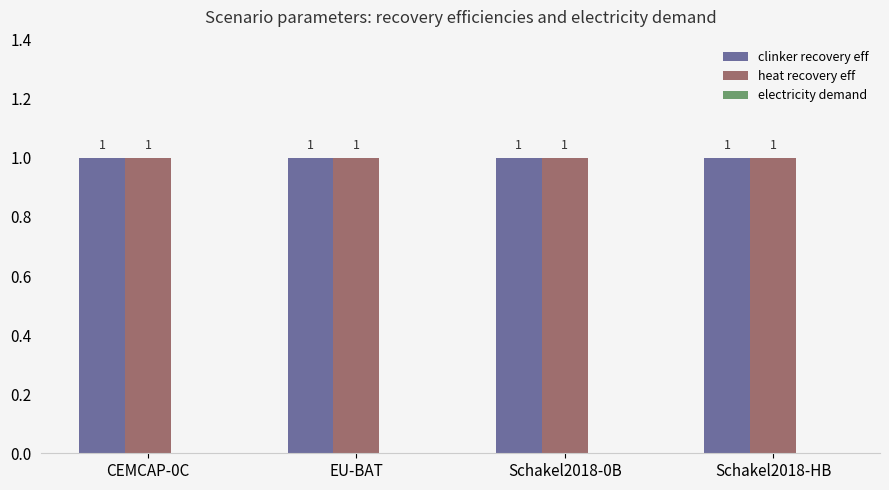

List the series in order of their peak value, lowest first.

electricity demand, clinker recovery eff, heat recovery eff